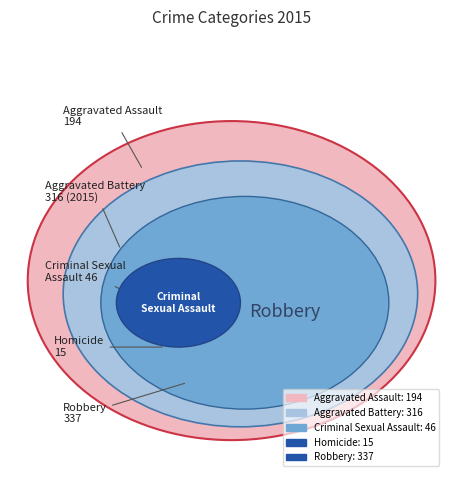

What percentage do Criminal Sexual Assault and Robbery together represent?

42.2%